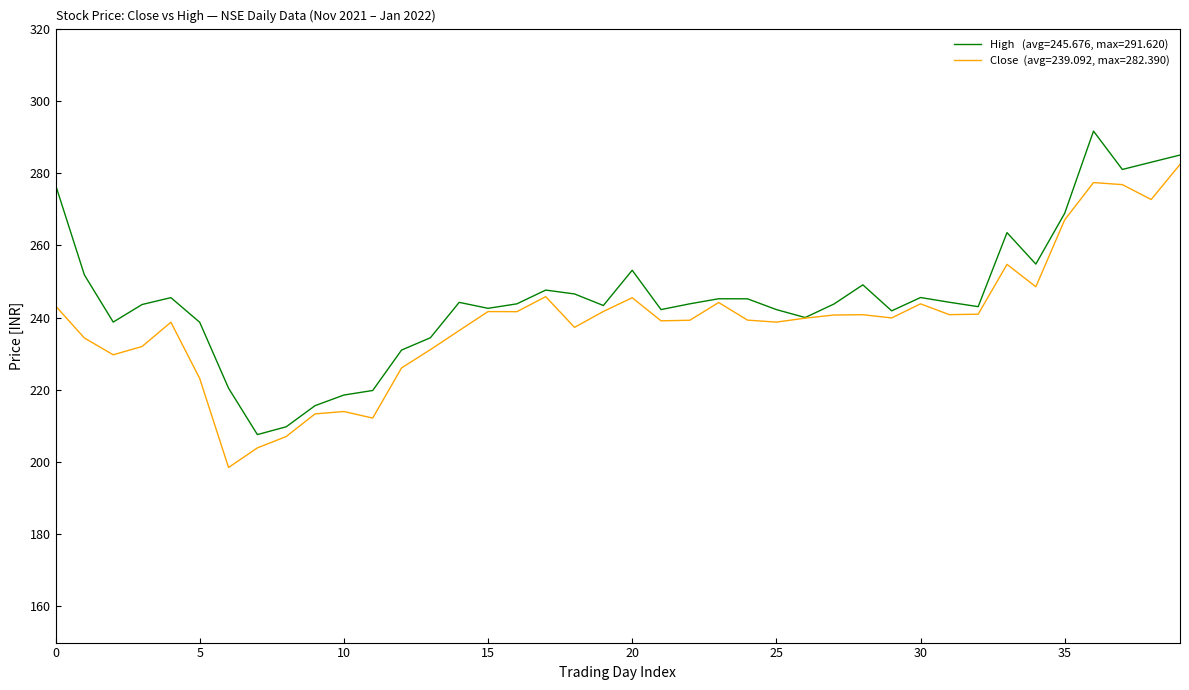

What is the maximum value shown in the chart?

291.6